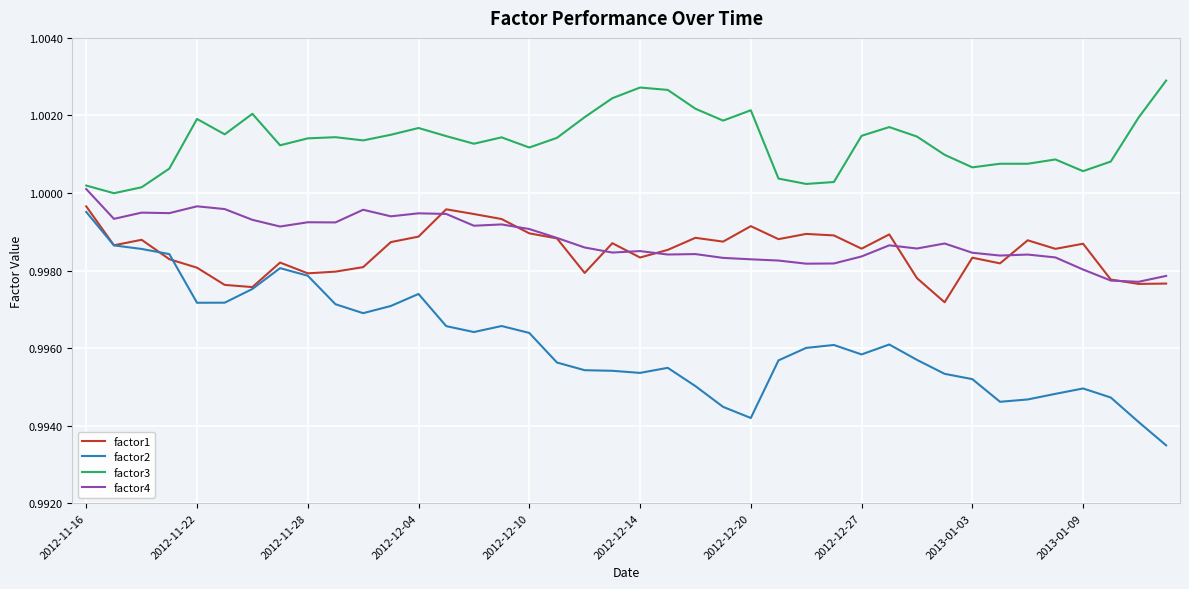

Rank the series by their maximum value, from highest to lowest.

factor3, factor4, factor1, factor2